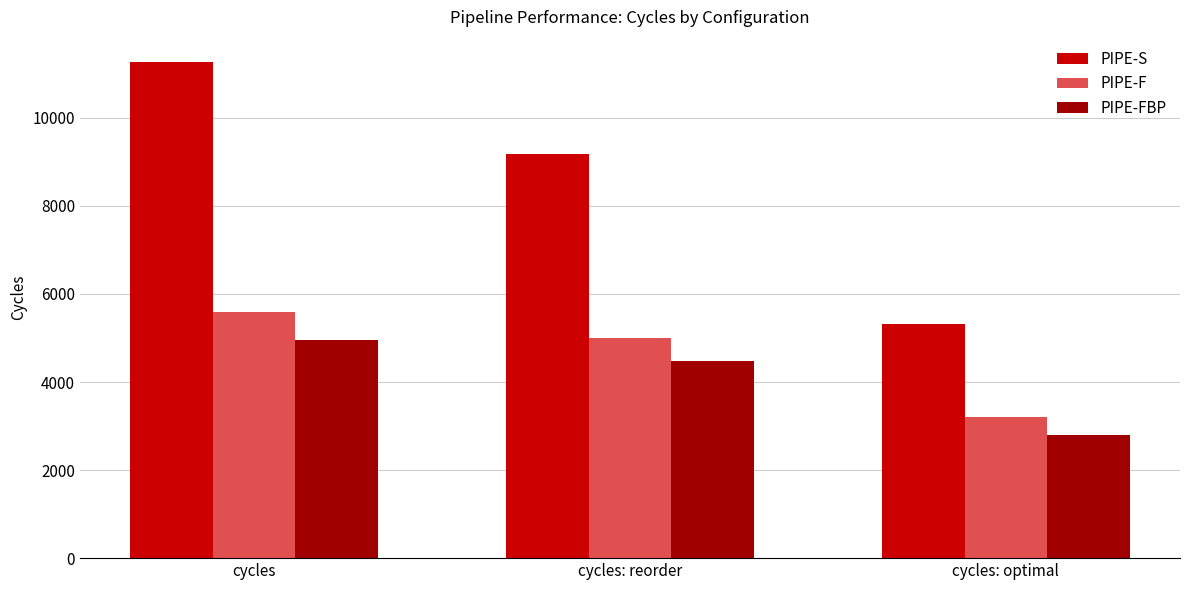

What is the label of the 3rd bar from the left?

cycles: optimal